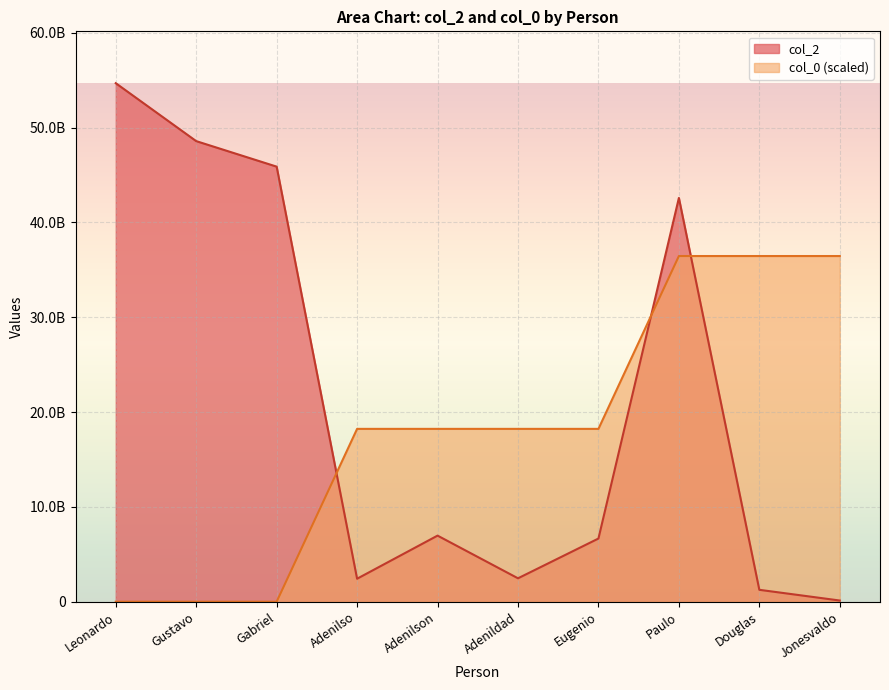

List the labels in order of col_2 value, smallest first.

Jonesvaldo, Douglas, Adenilso, Adenildad, Eugenio, Adenilson, Paulo, Gabriel, Gustavo, Leonardo